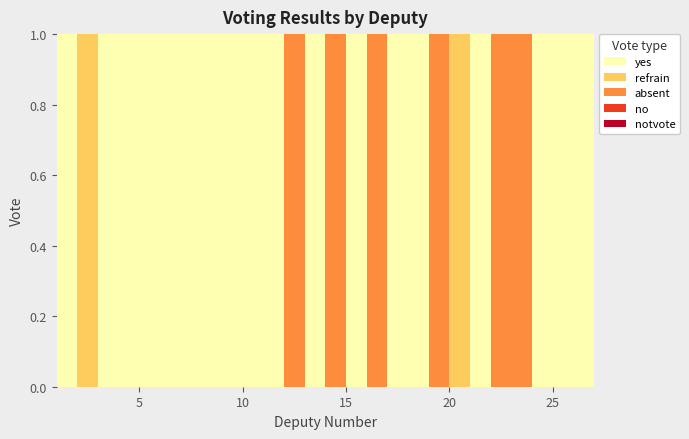

What is the total value across all series at 17?

1